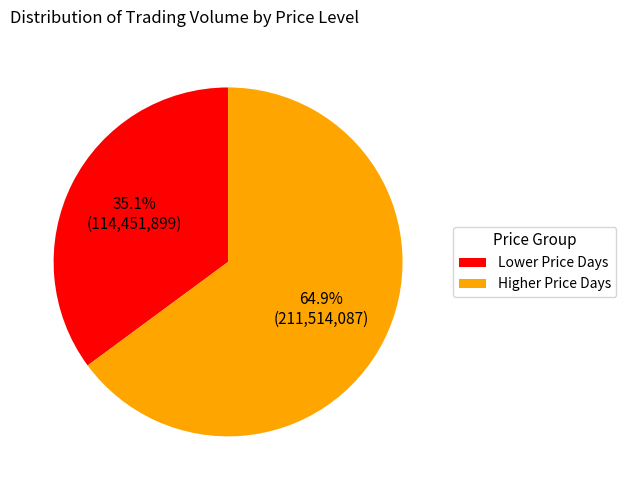

Rank the categories by value from highest to lowest.

Higher Price Days, Lower Price Days